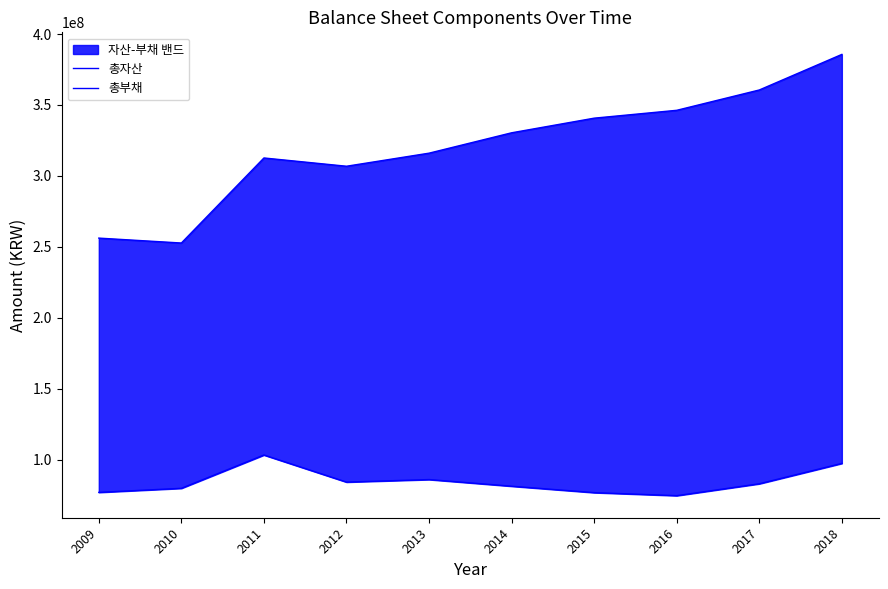

Between 2015 and 2016, which is larger?

2016